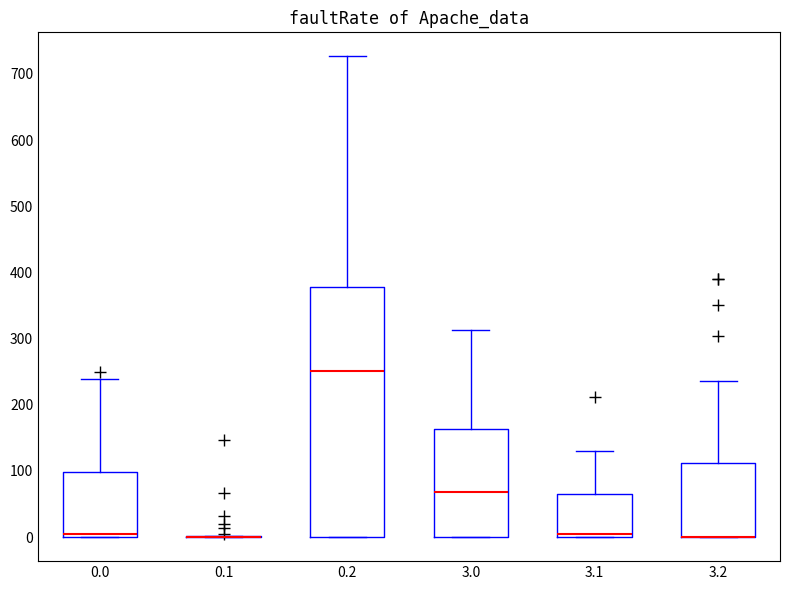

Where is the lower edge of the box at x = 3.1 on the y-axis? The values are not printed on the chart, so give them approximately, as read against the axis.

0